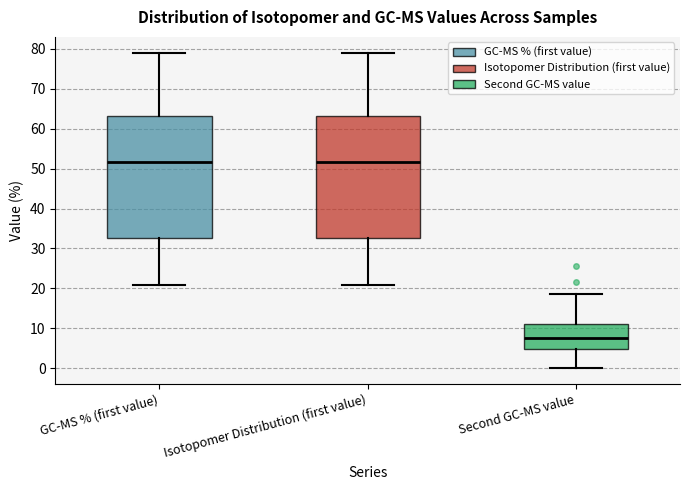

Reading left to right, transcribe this box plot: for each box, give where its median line is, the range the box spans, and where its two whiskers end, as read against the y-axis. The values are not printed on the chart, so give them approximately, as read against the axis.

GC-MS % (first value): median 52, box 33 to 63, whiskers 21 to 79
Isotopomer Distribution (first value): median 52, box 33 to 63, whiskers 21 to 79
Second GC-MS value: median 8, box 5 to 11, whiskers 0 to 19